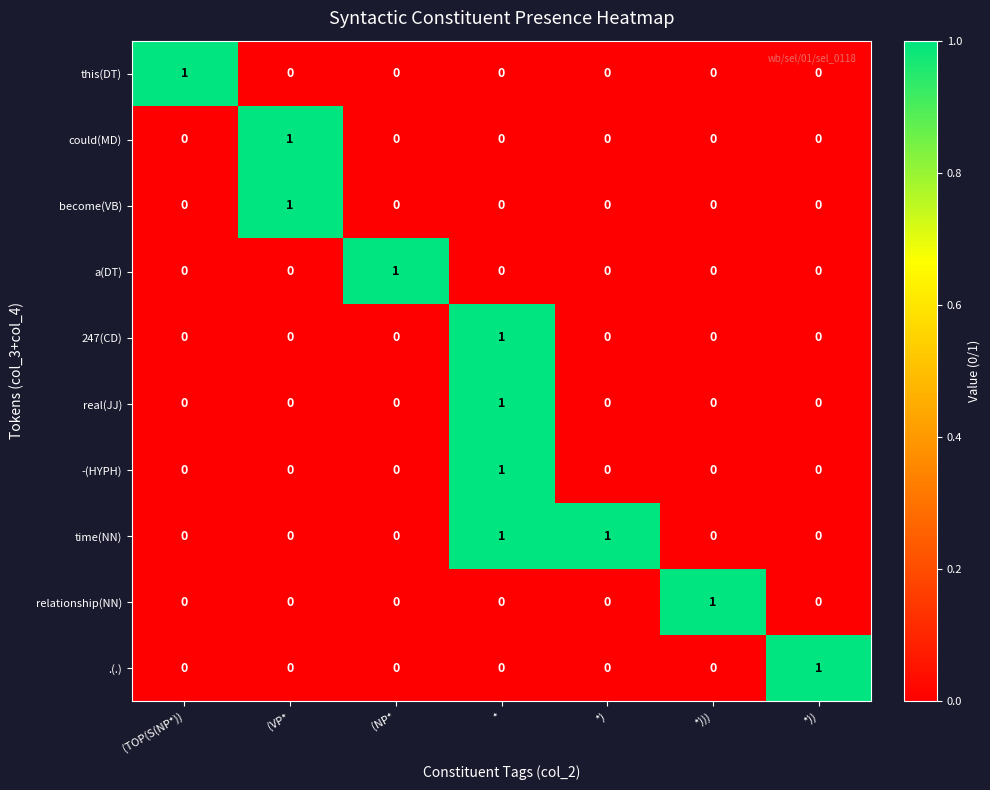

True or false: a(DT) has a value of 0 at *.

True